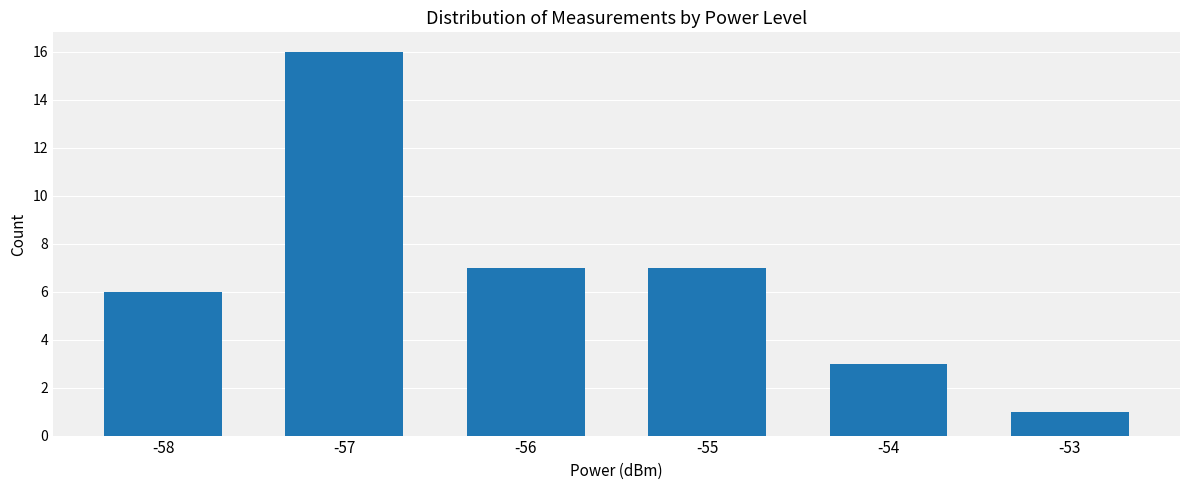

What is the smallest value displayed?

1